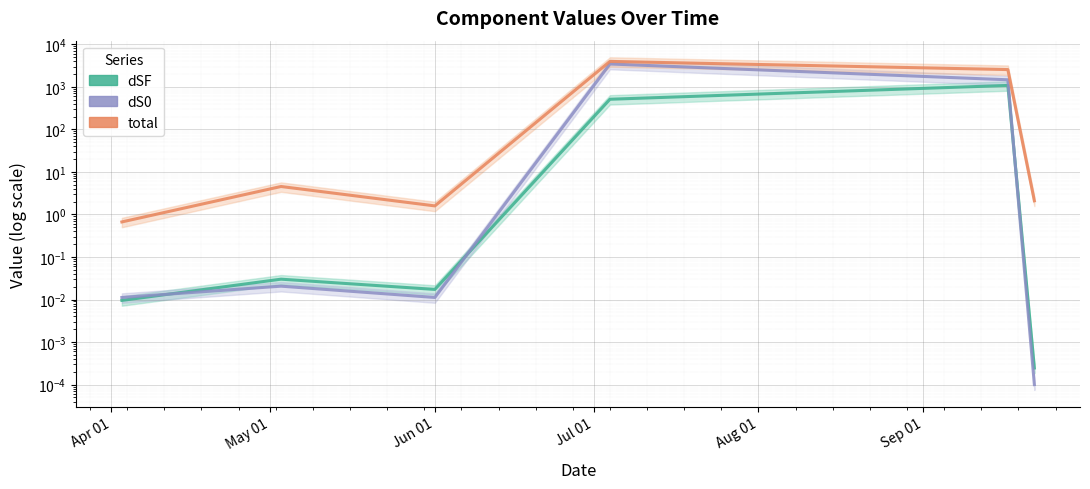

True or false: dSF and total cross at least once.

False